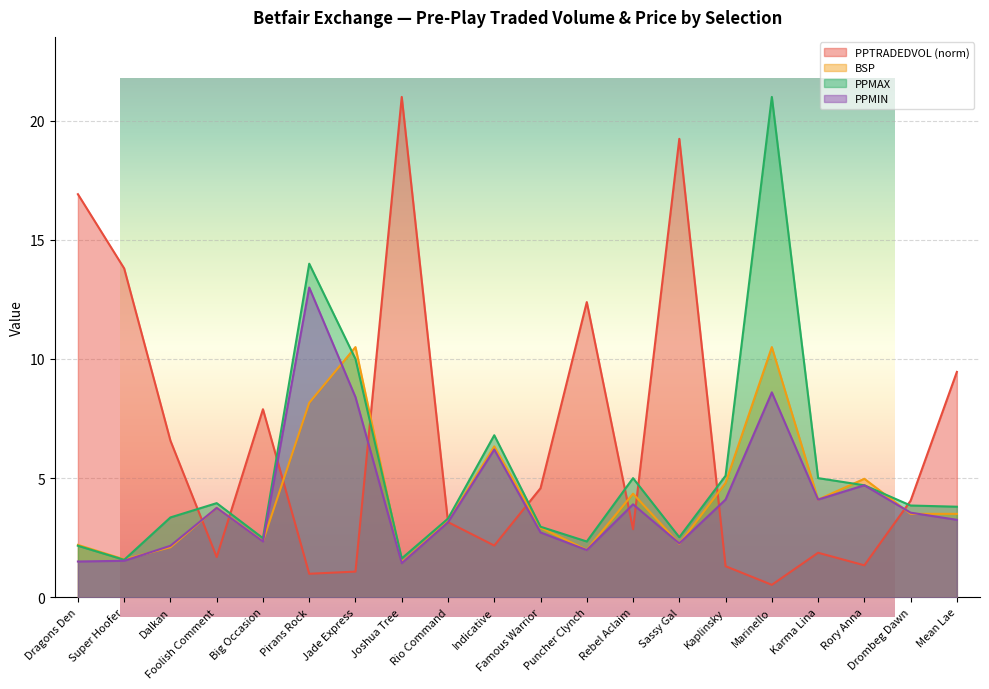

Between Dragons Den and Marinello, which series saw the biggest shift?

PPMAX